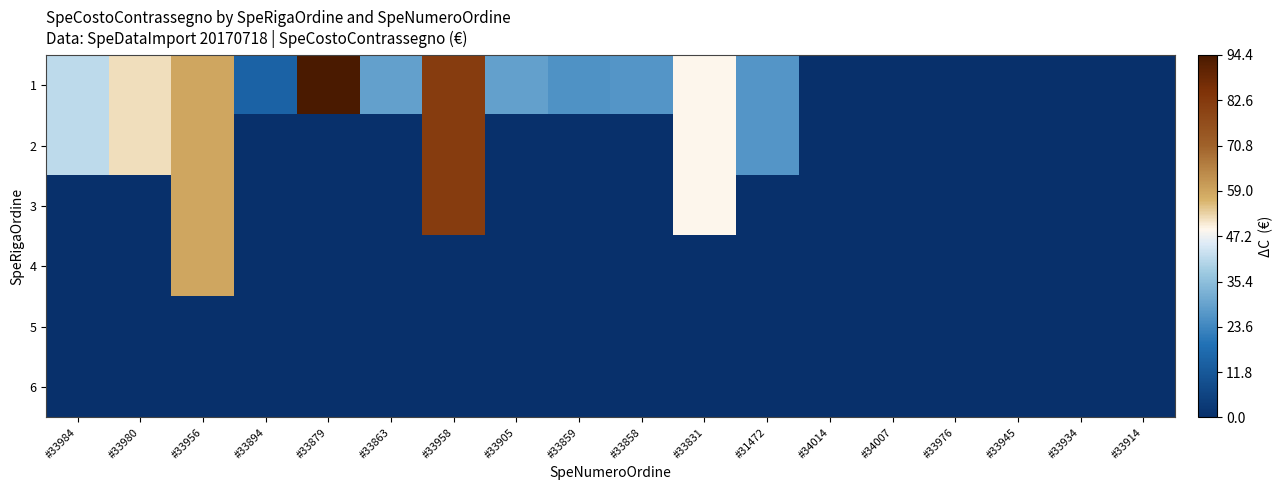

Reading left to right, list all the values displayed in this chart.

1: #33984=41.7	#33980=51.7	#33956=58.6	#33894=14.9	#33879=94.4	#33863=28.9	#33958=81.6	#33905=28.9	#33859=25.9	#33858=26.9	#33831=48.8	#31472=26.8	#34014=0.0	#34007=0.0	#33976=0.0	#33945=0.0	#33934=0.0	#33914=0.0
2: #33984=41.7	#33980=51.7	#33956=58.6	#33894=0.0	#33879=0.0	#33863=0.0	#33958=81.6	#33905=0.0	#33859=0.0	#33858=0.0	#33831=48.8	#31472=26.8	#34014=0.0	#34007=0.0	#33976=0.0	#33945=0.0	#33934=0.0	#33914=0.0
3: #33984=0.0	#33980=0.0	#33956=58.6	#33894=0.0	#33879=0.0	#33863=0.0	#33958=81.6	#33905=0.0	#33859=0.0	#33858=0.0	#33831=48.8	#31472=0.0	#34014=0.0	#34007=0.0	#33976=0.0	#33945=0.0	#33934=0.0	#33914=0.0
4: #33984=0.0	#33980=0.0	#33956=58.6	#33894=0.0	#33879=0.0	#33863=0.0	#33958=0.0	#33905=0.0	#33859=0.0	#33858=0.0	#33831=0.0	#31472=0.0	#34014=0.0	#34007=0.0	#33976=0.0	#33945=0.0	#33934=0.0	#33914=0.0
5: #33984=0.0	#33980=0.0	#33956=0.0	#33894=0.0	#33879=0.0	#33863=0.0	#33958=0.0	#33905=0.0	#33859=0.0	#33858=0.0	#33831=0.0	#31472=0.0	#34014=0.0	#34007=0.0	#33976=0.0	#33945=0.0	#33934=0.0	#33914=0.0
6: #33984=0.0	#33980=0.0	#33956=0.0	#33894=0.0	#33879=0.0	#33863=0.0	#33958=0.0	#33905=0.0	#33859=0.0	#33858=0.0	#33831=0.0	#31472=0.0	#34014=0.0	#34007=0.0	#33976=0.0	#33945=0.0	#33934=0.0	#33914=0.0